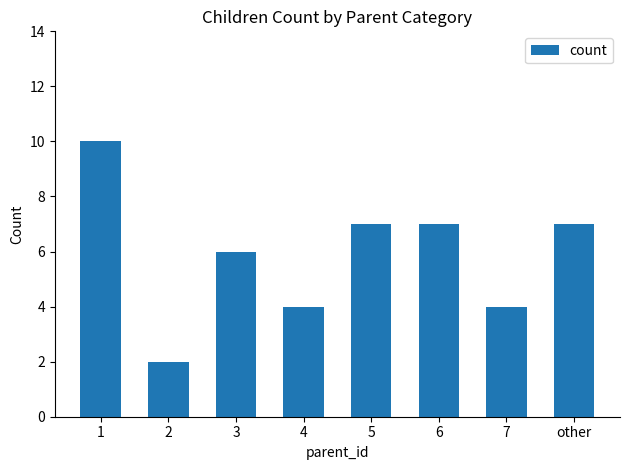

Which category has the highest value across all series?

1